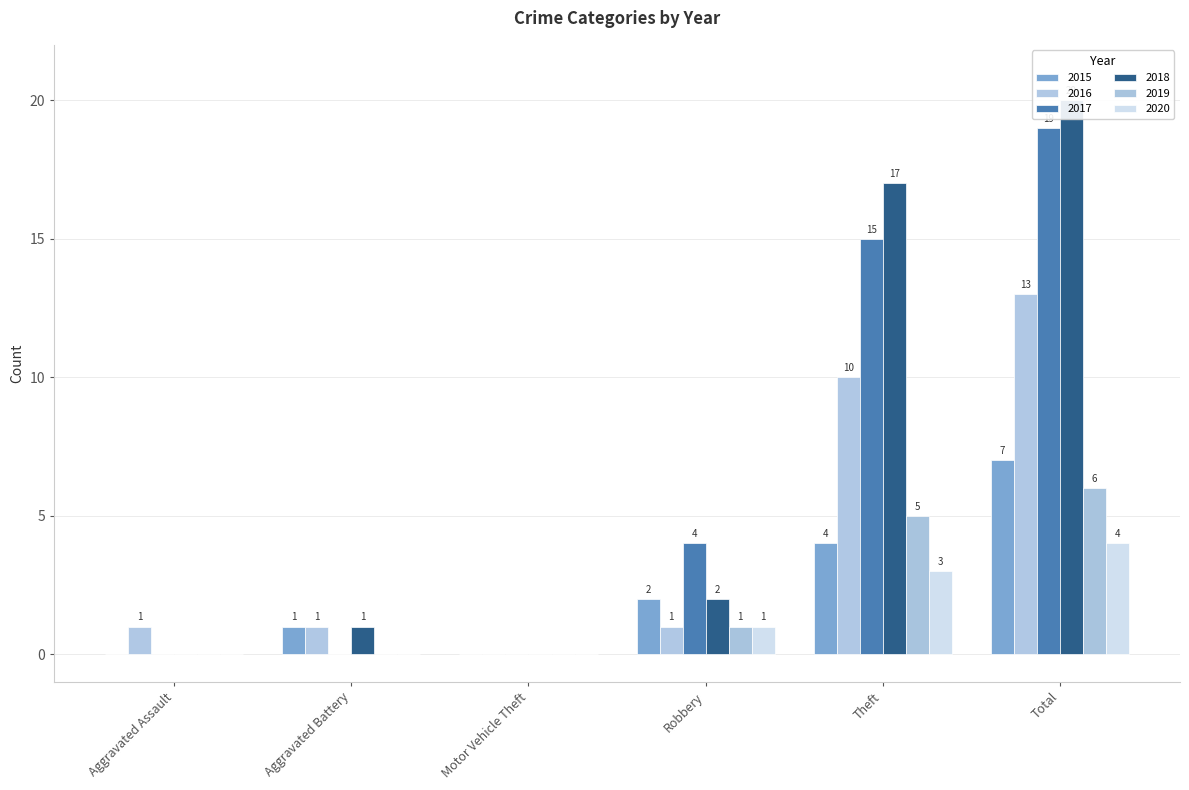

True or false: 2017 has a value of 15 at Theft.

True